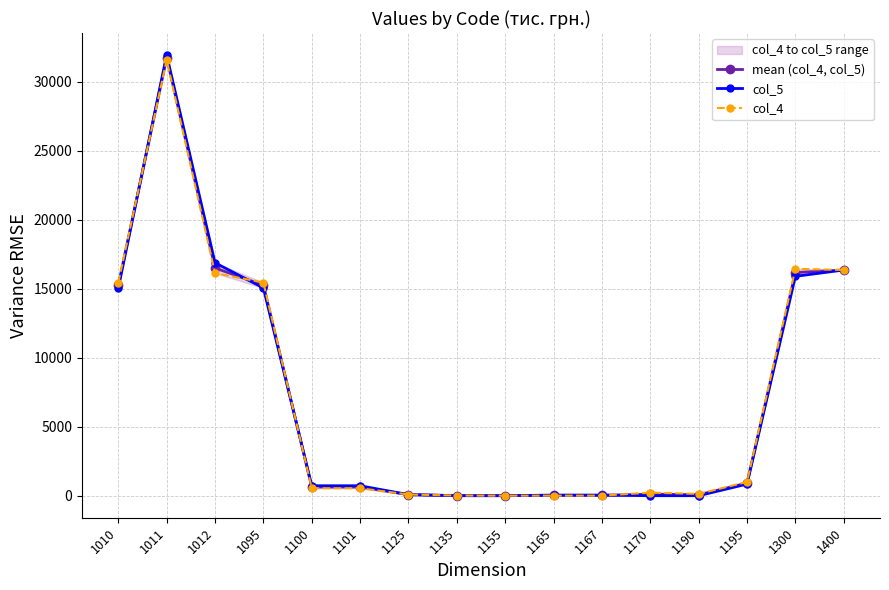

Which category has the highest value in the mean (col_4, col_5) series?

1011